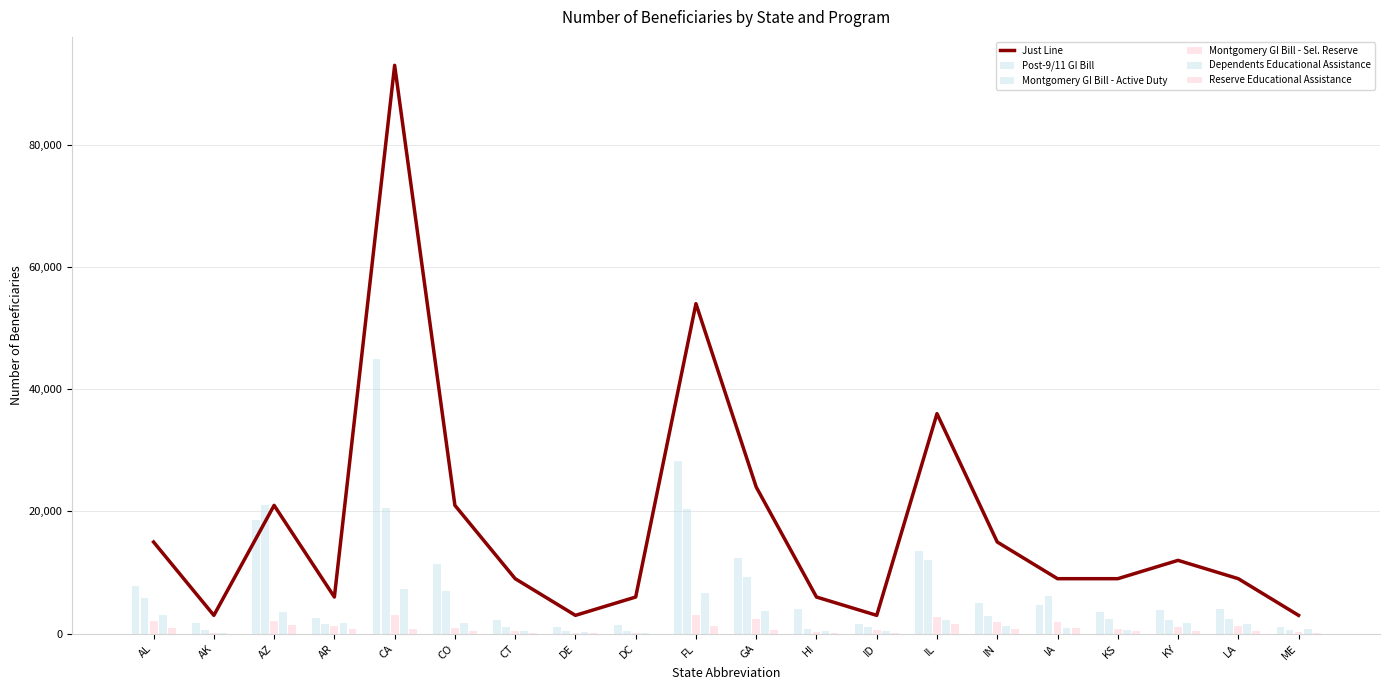

Which category has the highest value in the Post-9/11 GI Bill series?

CA